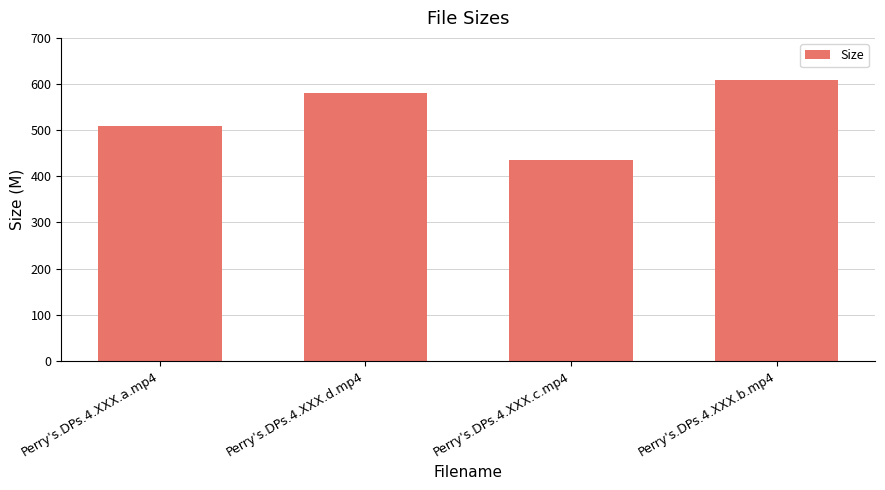

Reading left to right, extract all data points from this chart.

Perry's.DPs.4.XXX.a.mp4=509.6	Perry's.DPs.4.XXX.d.mp4=580.0	Perry's.DPs.4.XXX.c.mp4=434.6	Perry's.DPs.4.XXX.b.mp4=608.3